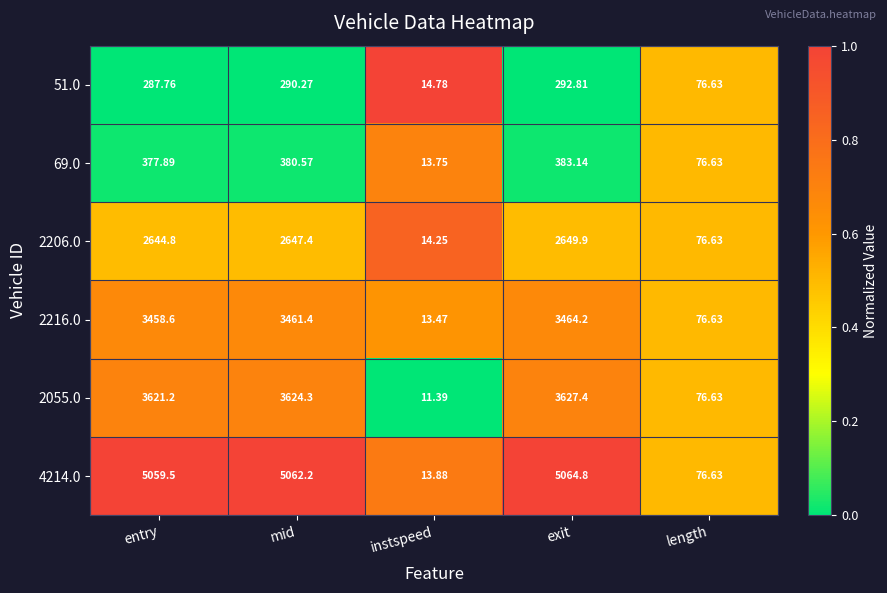

Which category has the lowest value in the 4214.0 series?

instspeed